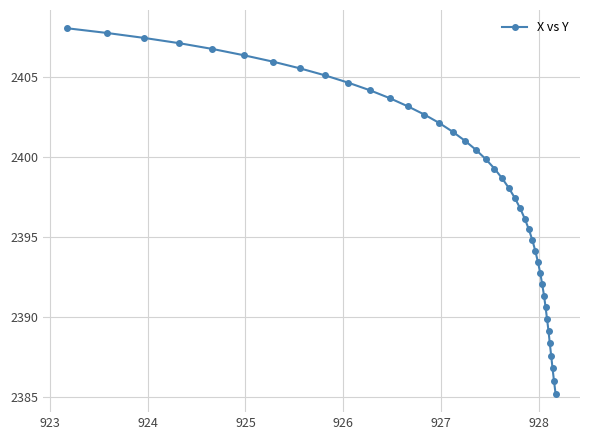

What is the average value?

2398.2